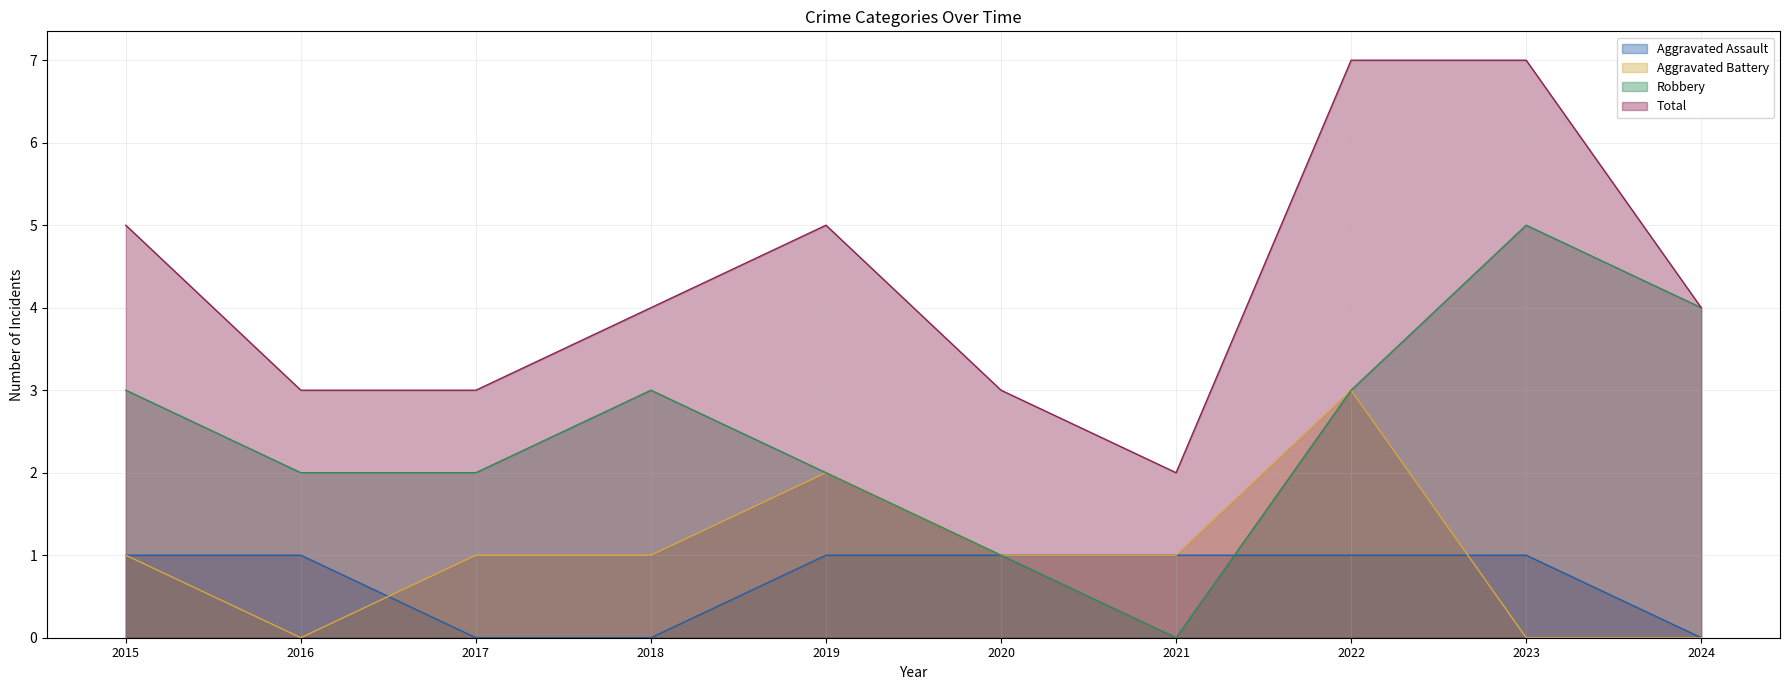

What is the difference between the maximum and minimum values in the Robbery series?

5